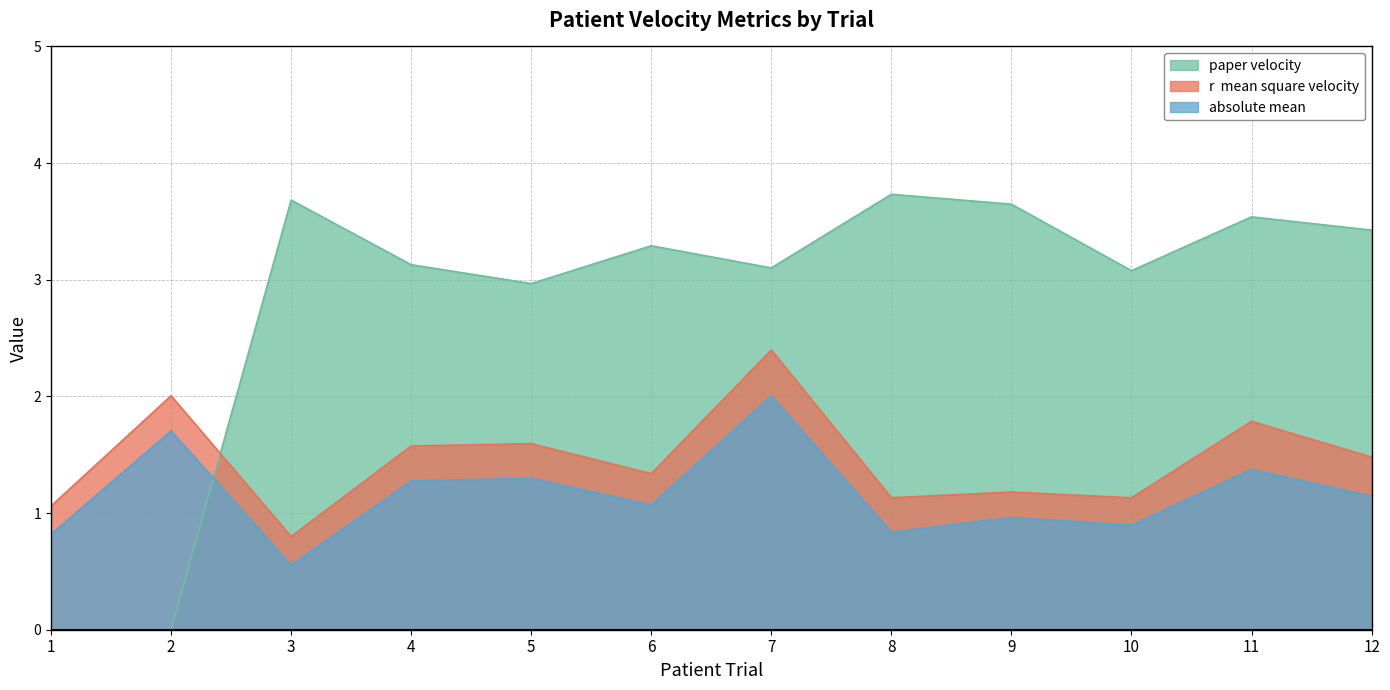

At which label does absolute mean reach its peak?

7